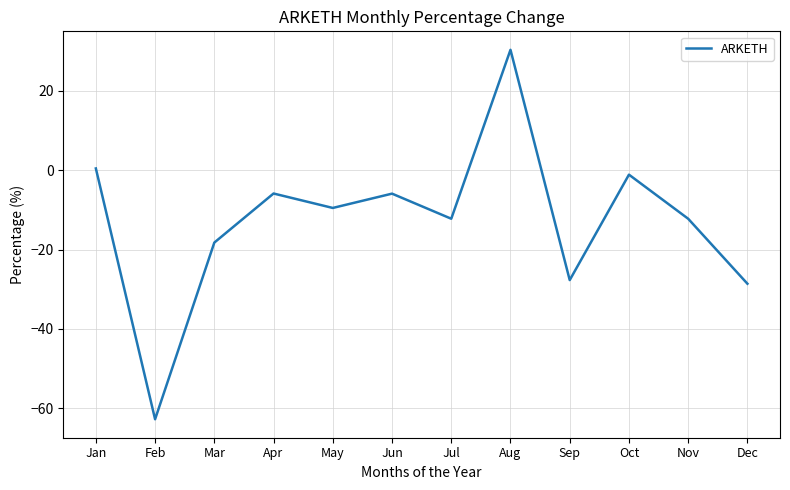

Which category has the highest value across all series?

Aug